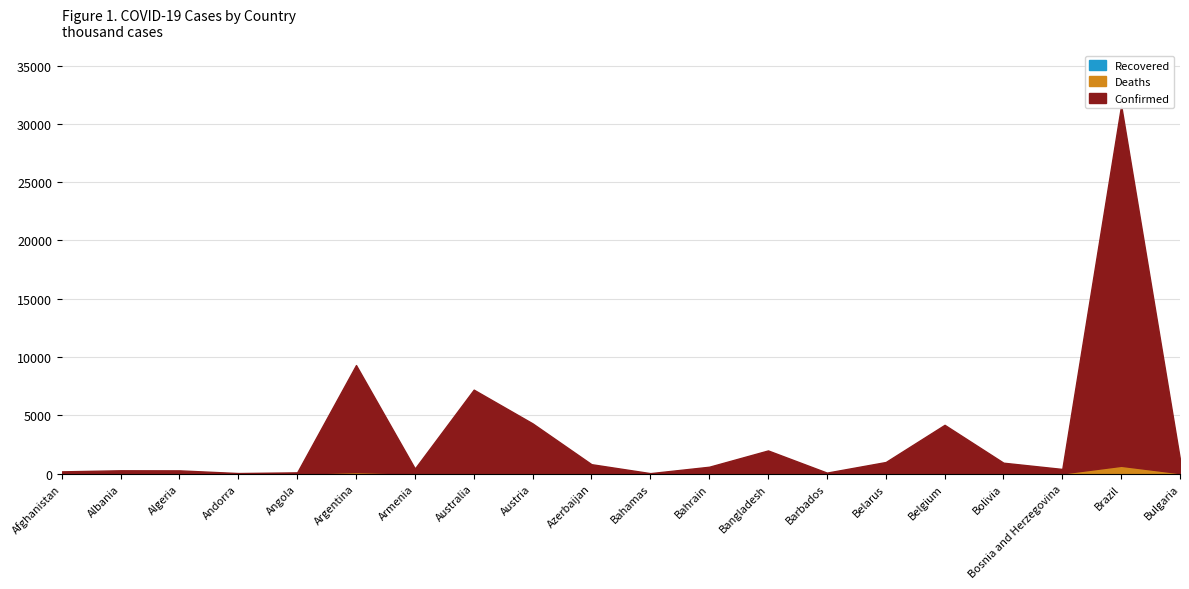

How many interior local peaks does the Confirmed series have?

6